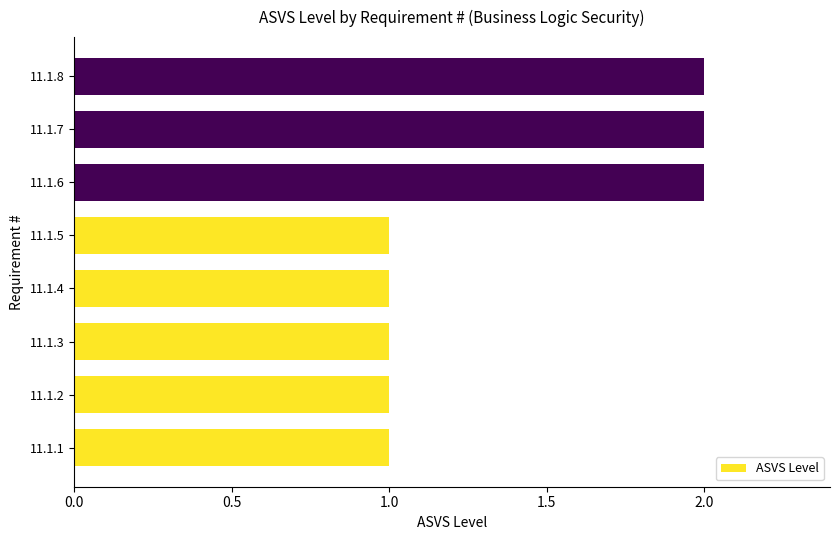

Is it true that the value at 11.1.8 is 2?

True